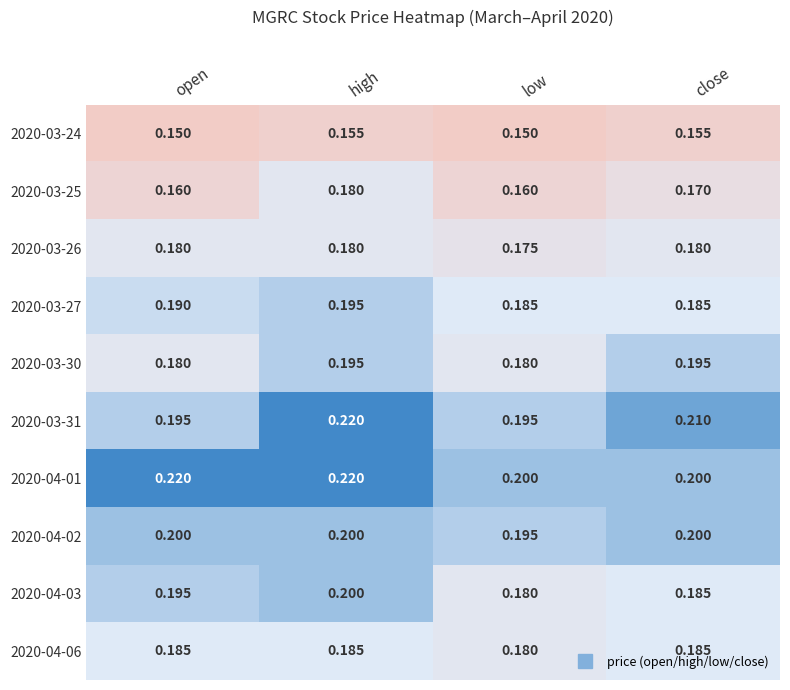

At how many categories does at least one series exceed 0?

4